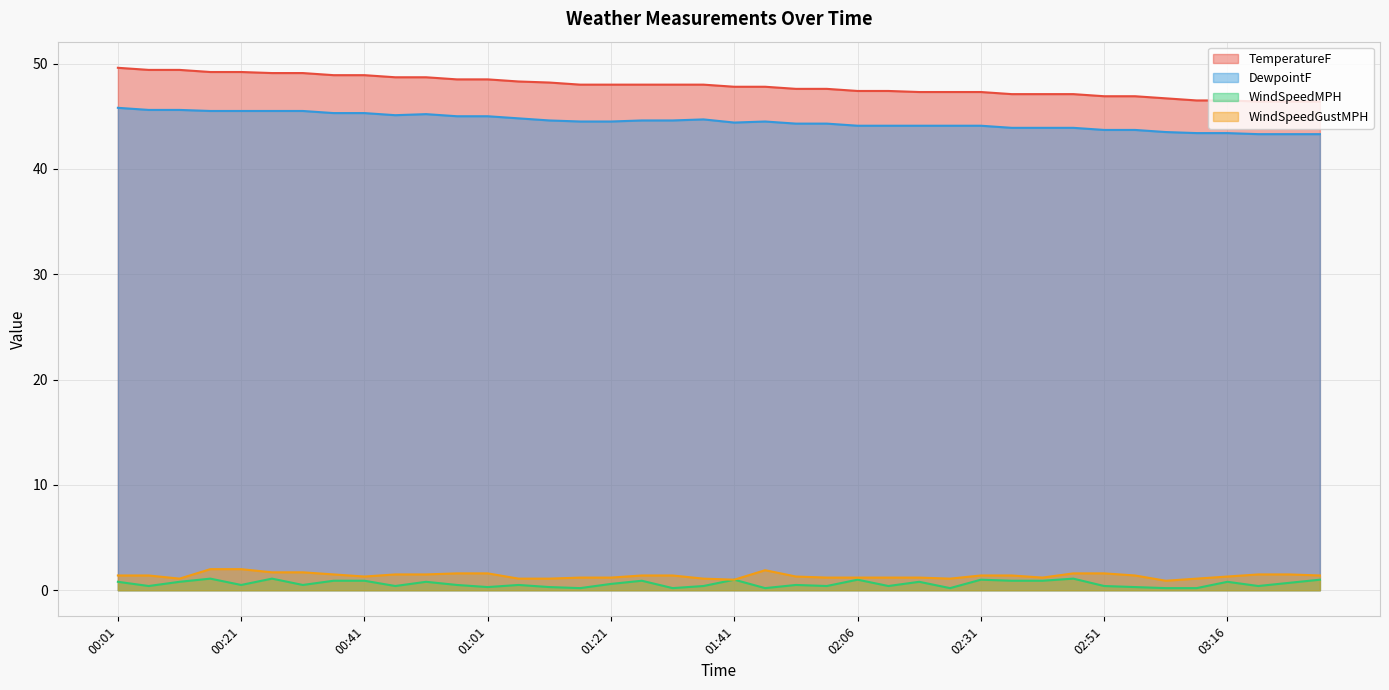

True or false: WindSpeedGustMPH and WindSpeedMPH cross at least once.

False